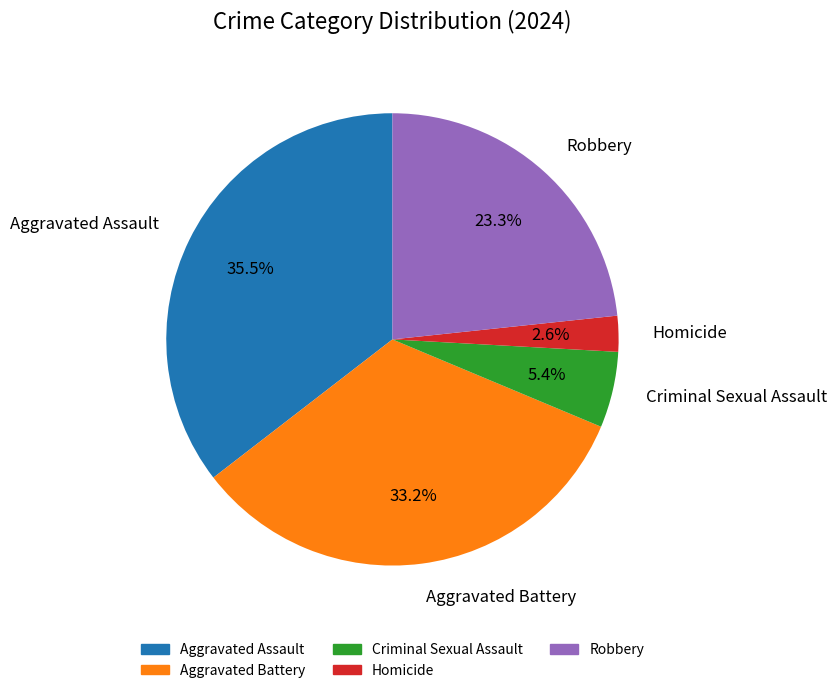

What is the smallest slice in the pie chart?

Homicide